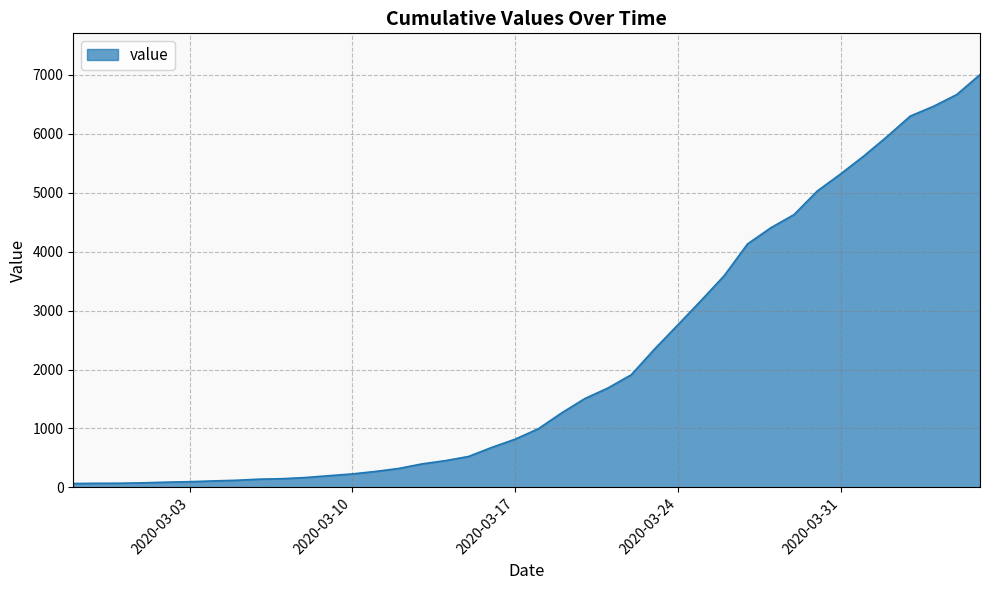

What is the maximum value shown in the chart?

7005